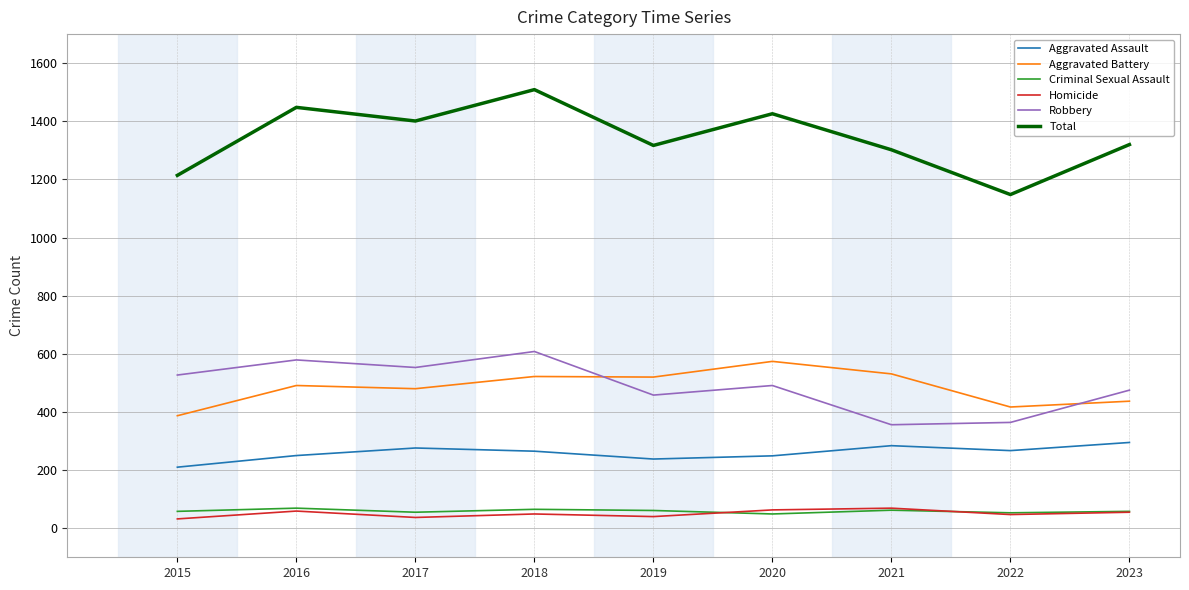

In Aggravated Assault, how many points are lower than both neighbors (excluding endpoints)?

2